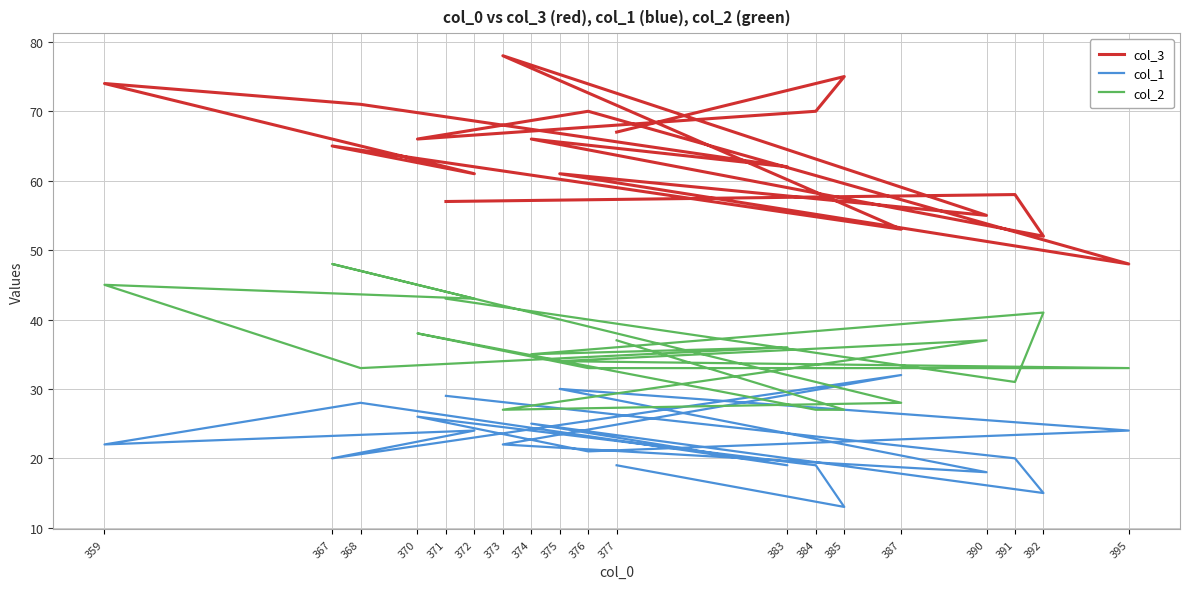

What is the difference between the maximum and minimum values in the col_3 series?

30